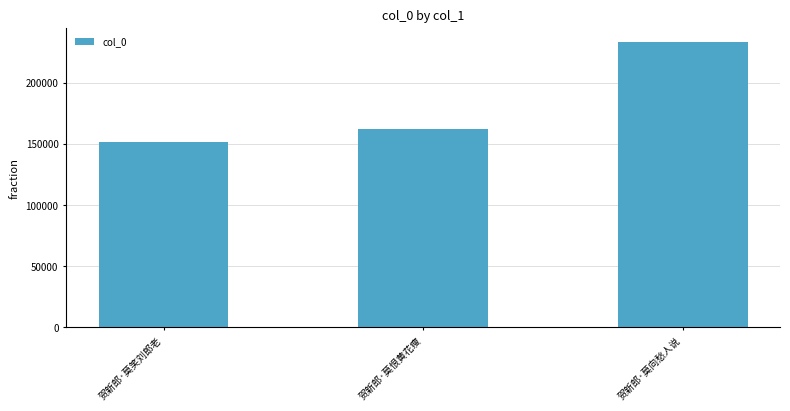

Is it true that the value at 贺新郎·莫笑刘郎老 is 151348?

True